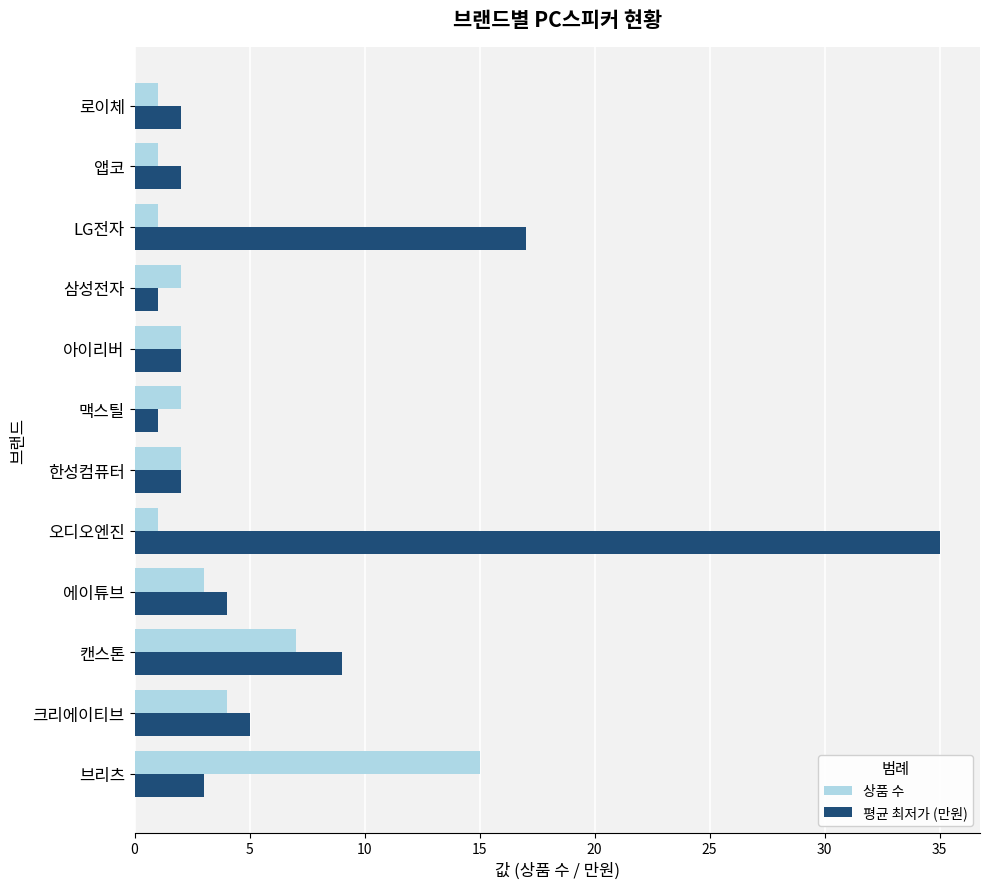

What is the lowest value of the 상품 수 series?

1